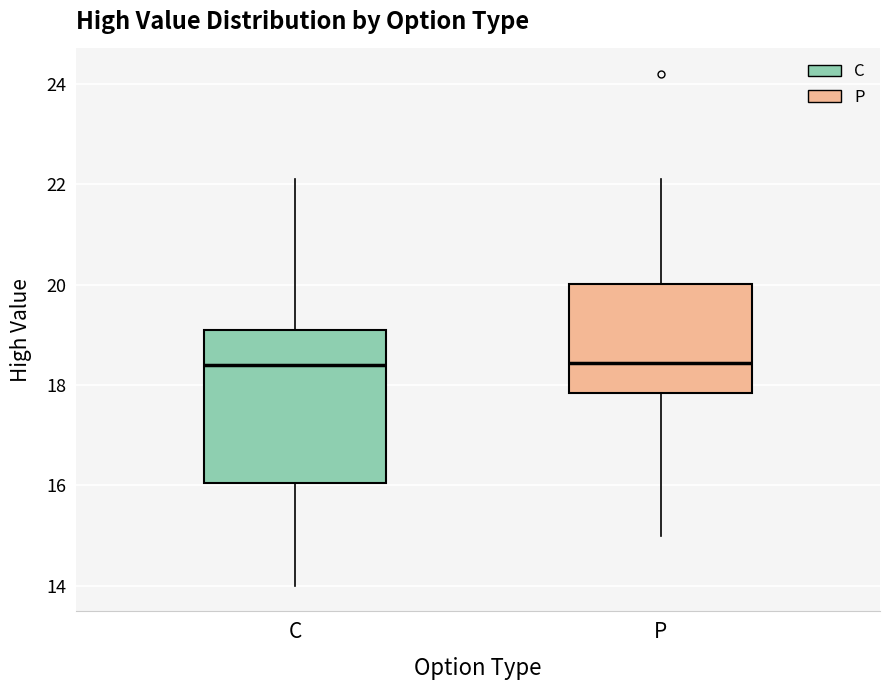

Reading left to right, transcribe this box plot: for each box, give where its median line is, the range the box spans, and where its two whiskers end, as read against the y-axis. The values are not printed on the chart, so give them approximately, as read against the axis.

C: median 18.4, box 16.0 to 19.2, whiskers 14.0 to 22.2
P: median 18.4, box 17.8 to 20.0, whiskers 15.0 to 22.2